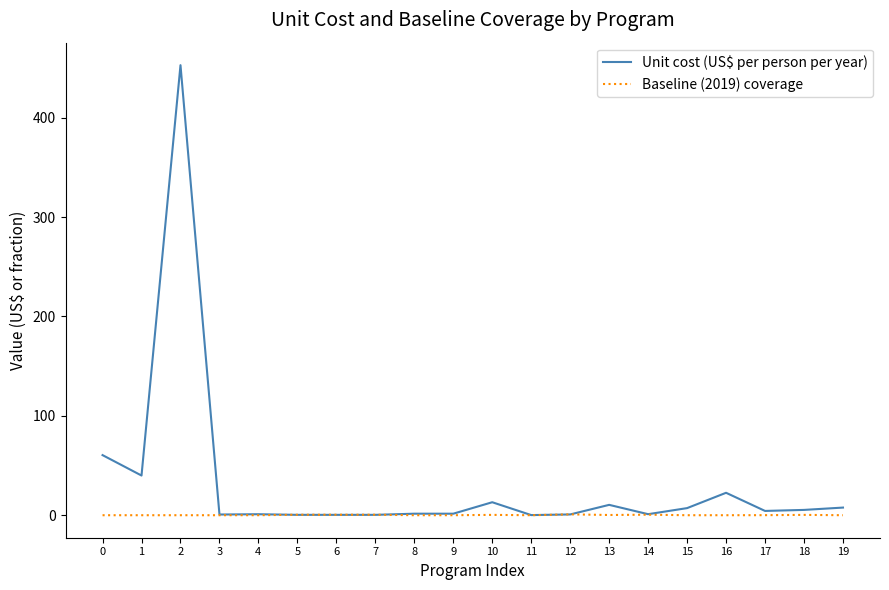

List the series in order of their overall mean, highest first.

Unit cost (US$ per person per year), Baseline (2019) coverage